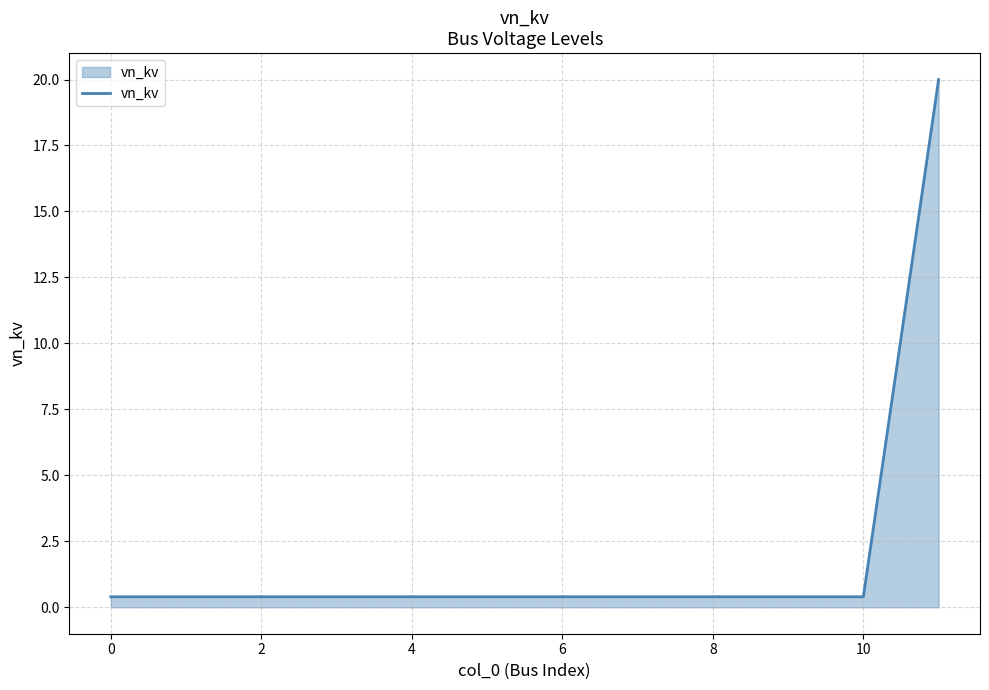

Does the chart display data point markers on the line(s)?

No